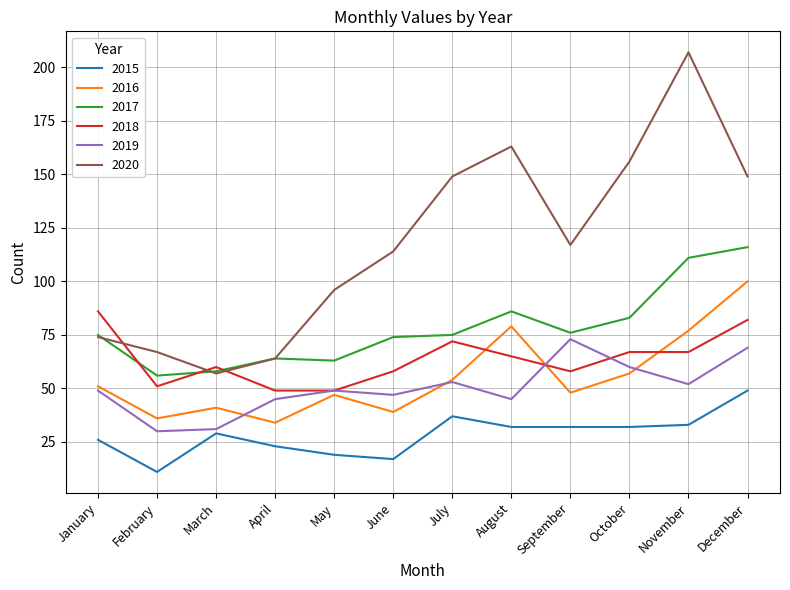

Reading left to right, transcribe all the data shown in this chart.

2015: 26	11	29	23	19	17	37	32	32	32	33	49
2016: 51	36	41	34	47	39	54	79	48	57	77	100
2017: 75	56	58	64	63	74	75	86	76	83	111	116
2018: 86	51	60	49	49	58	72	65	58	67	67	82
2019: 49	30	31	45	49	47	53	45	73	60	52	69
2020: 74	67	57	64	96	114	149	163	117	156	207	149